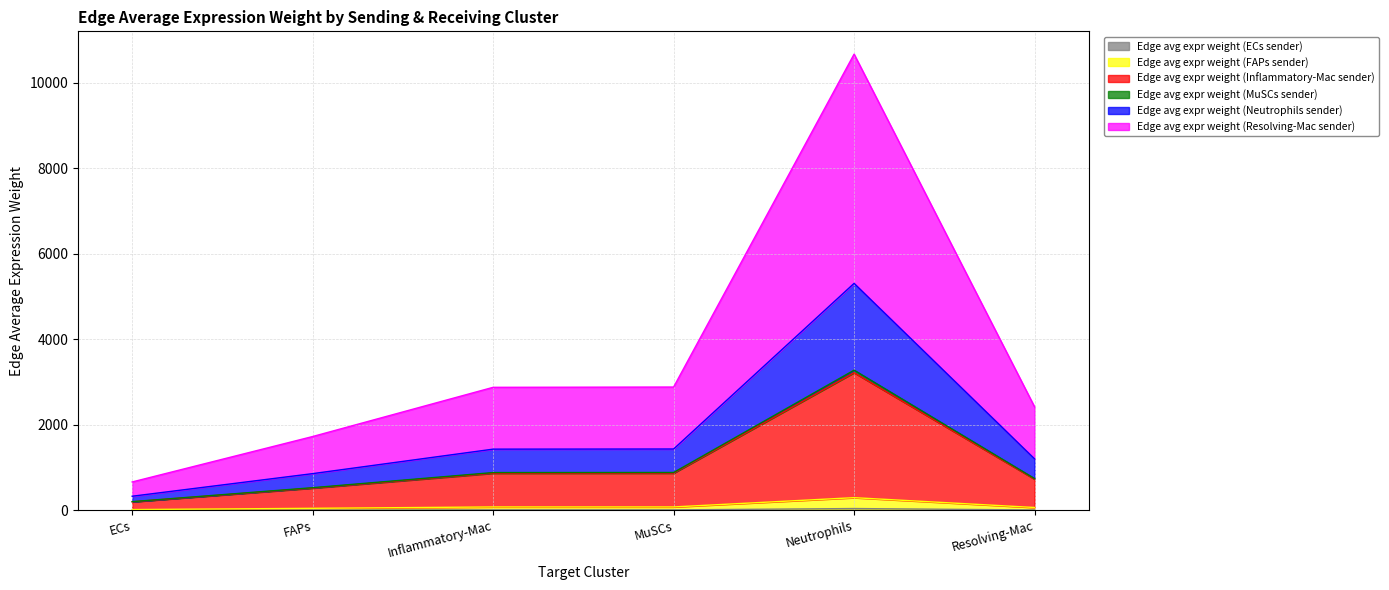

What is the difference between the Edge avg expr weight (MuSCs sender) values at Resolving-Mac and ECs?

48.9